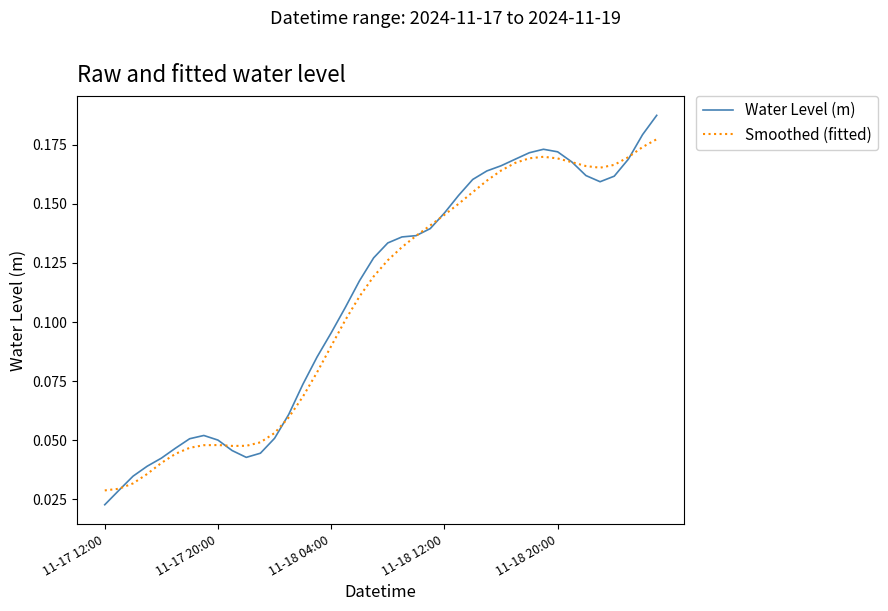

Which series has the largest total across all categories?

Water Level (m)